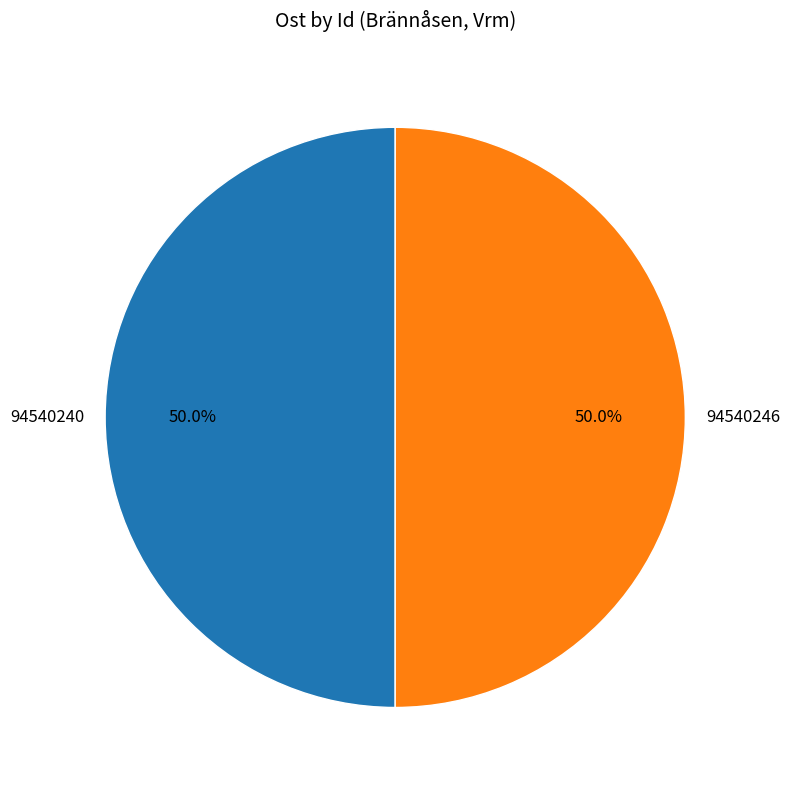

Which slice is the smallest?

94540240